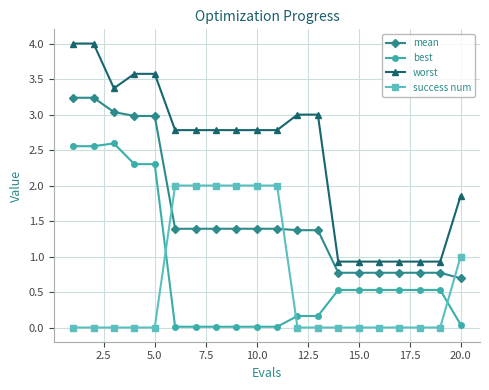

Which series has the largest range (max minus min)?

worst